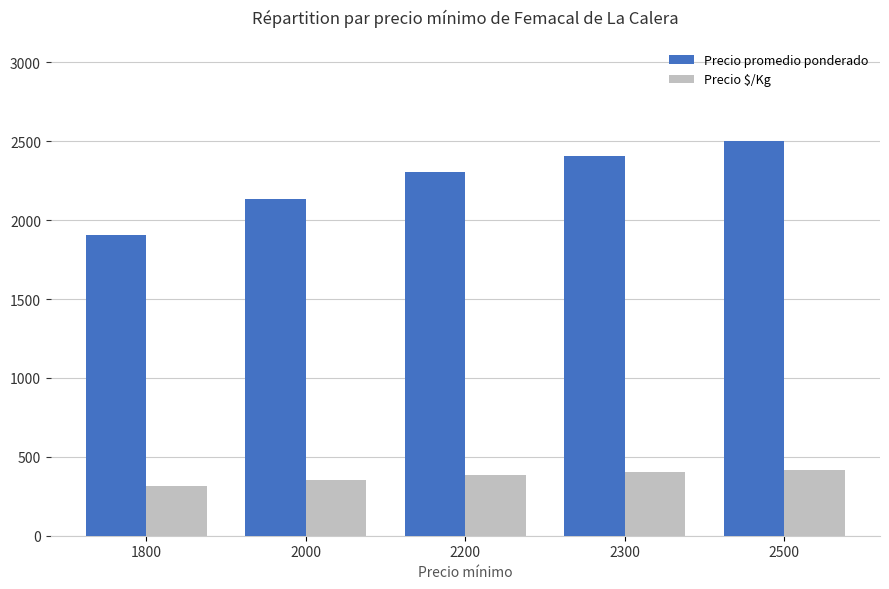

Reading left to right, what are all the values shown in this chart?

Precio promedio ponderado: 1904	2136	2305	2404	2500
Precio $/Kg: 317	356	384	401	417